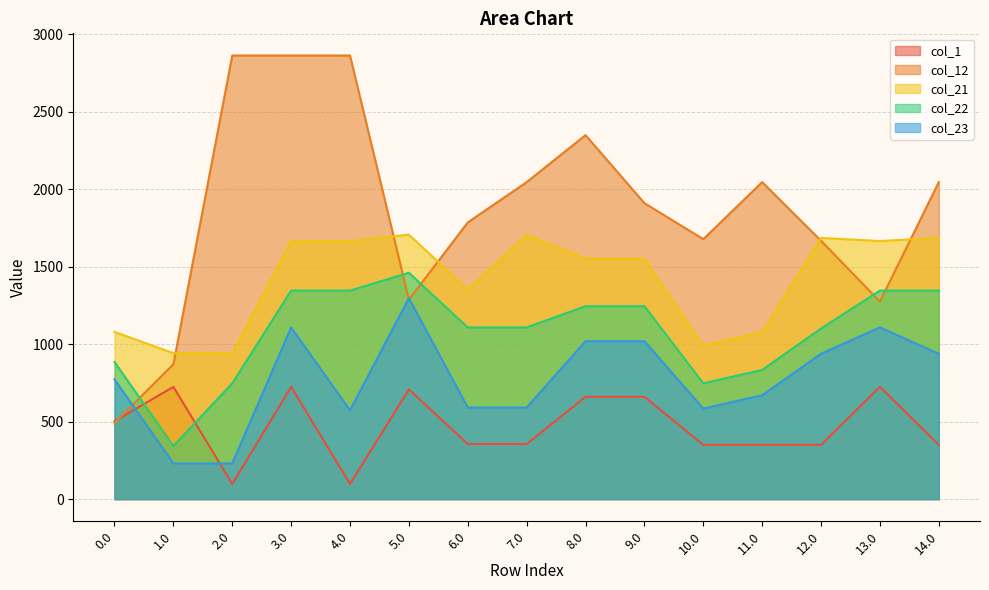

What is the maximum value shown in the chart?

2861.4